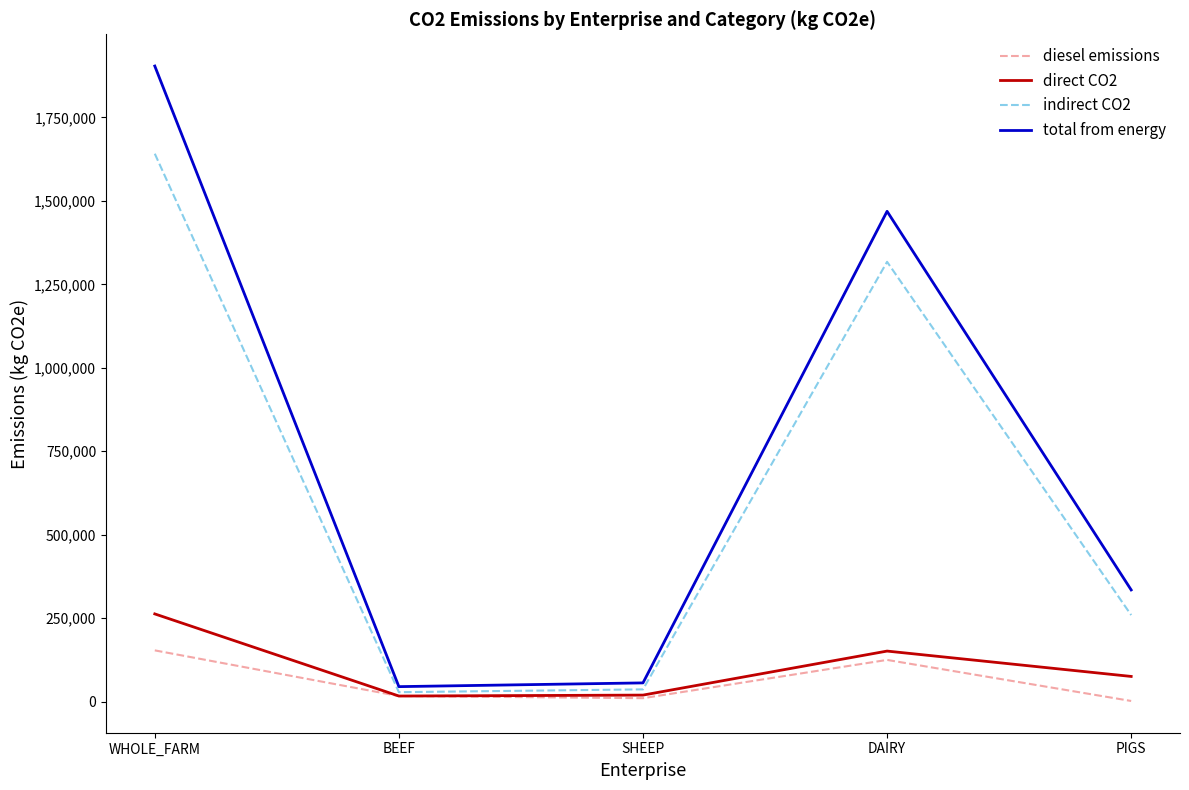

Read the diesel emissions value at DAIRY.

124828.6